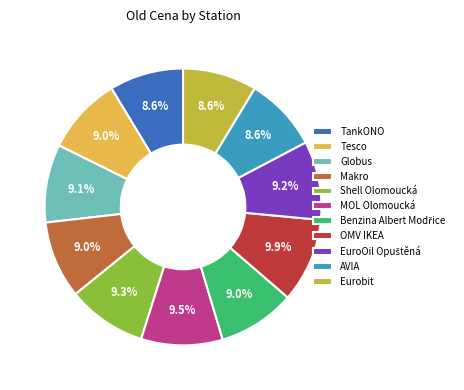

Does Globus represent more than half of the total?

No